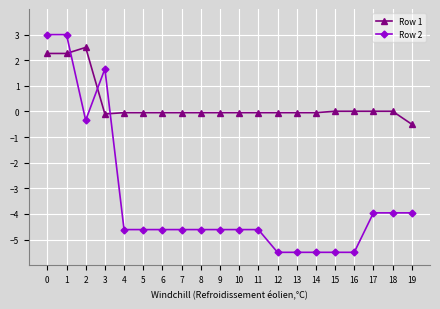

After their last crossing, which series has the higher values: Row 1 or Row 2?

Row 1